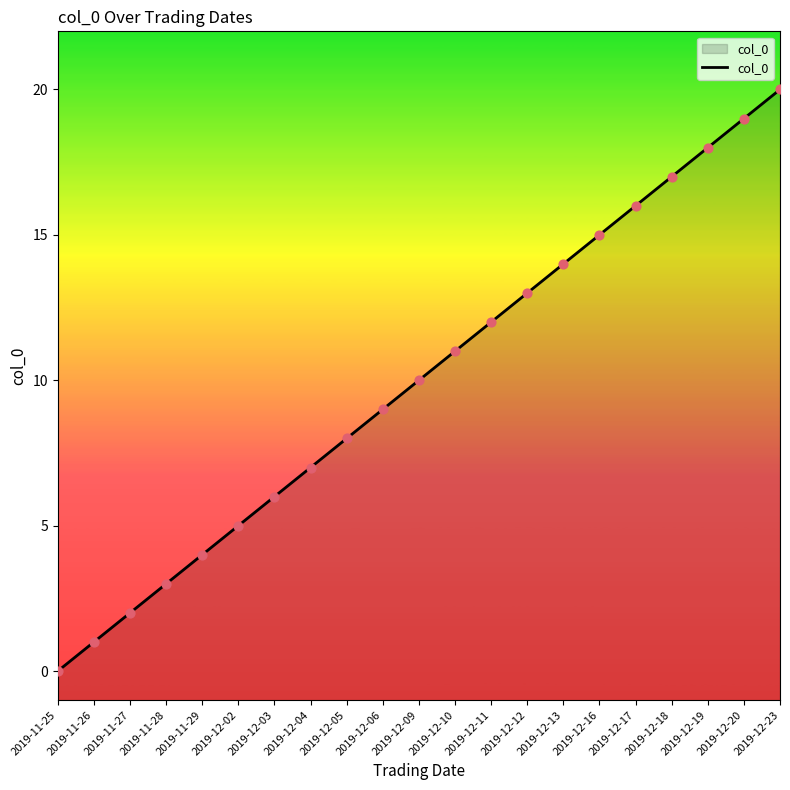

What is the change in value from 2019-11-28 to 2019-12-05?

+5